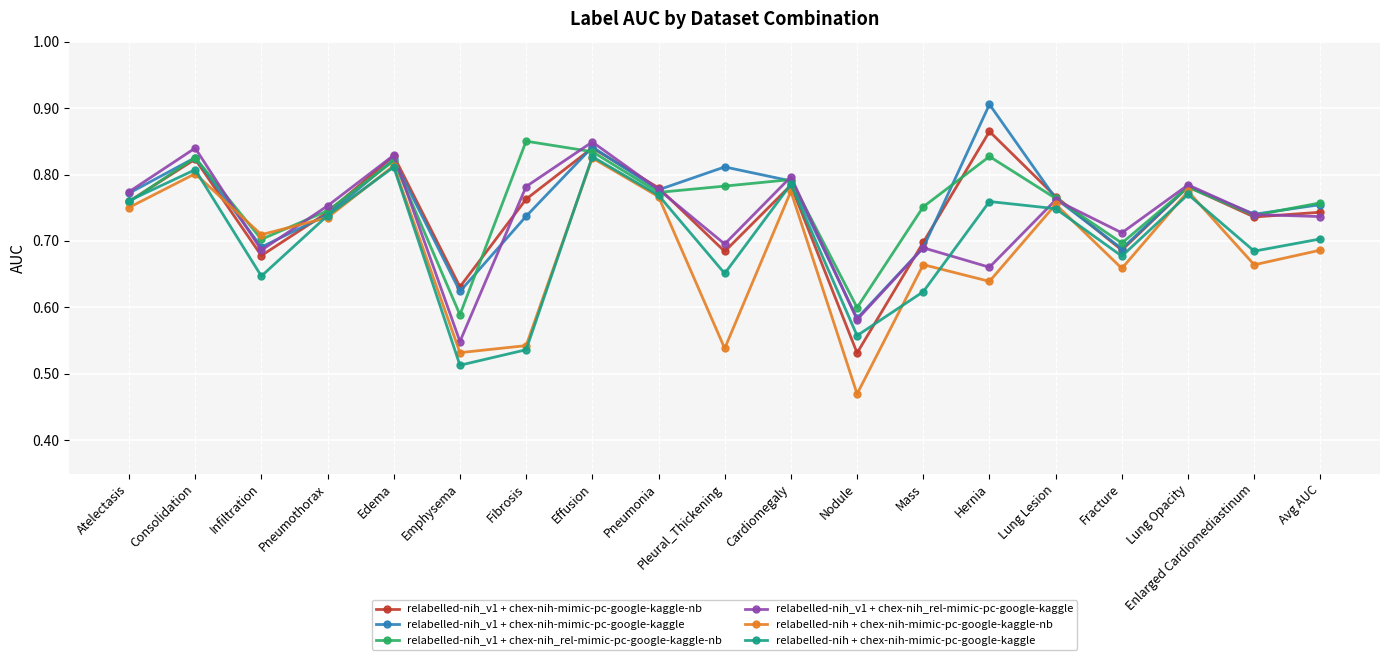

What position from the right is Infiltration?

17